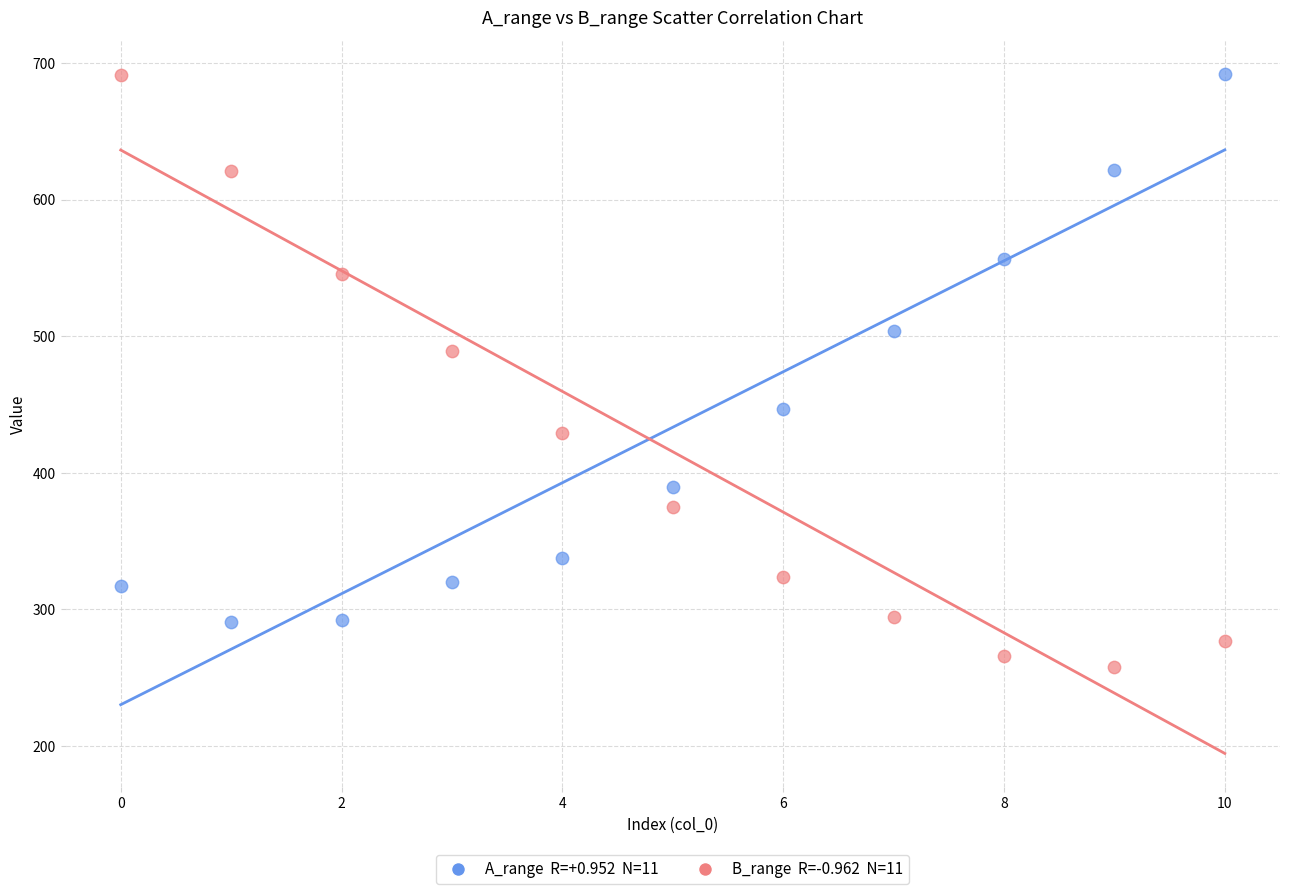

Across all data points, what is the range of Y values (max minus min)?

434.3